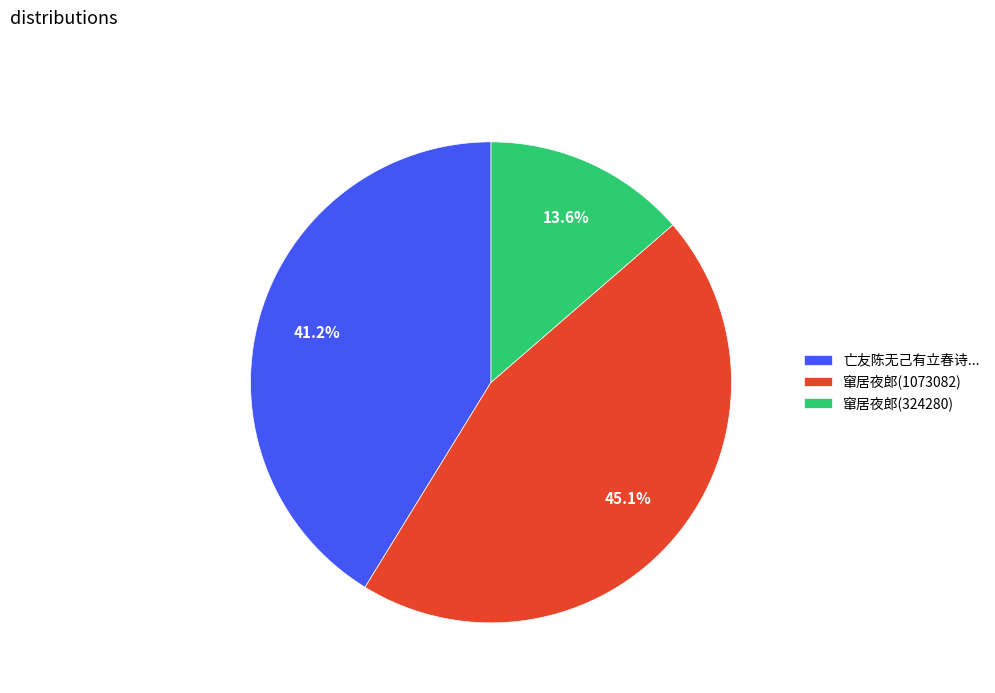

Do 窜居夜郎(324280) and 窜居夜郎(1073082) together represent more than half of the pie?

Yes